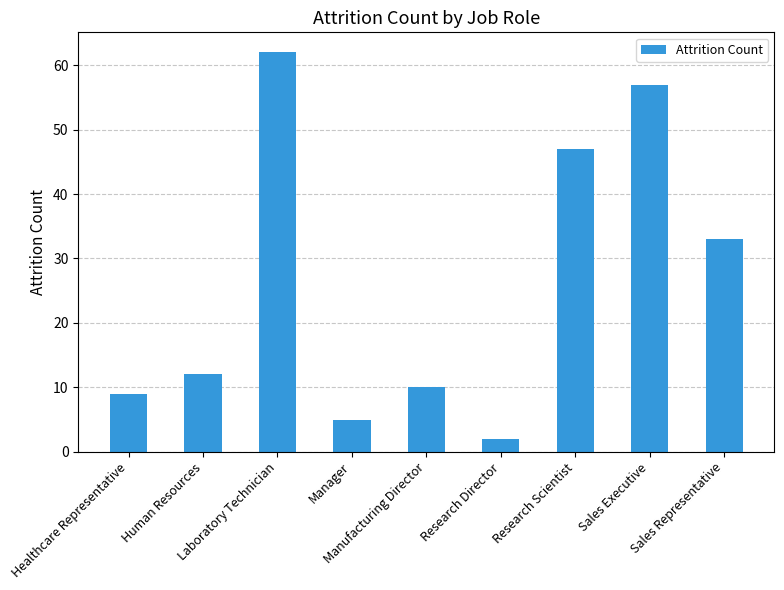

What is the label of the 3rd bar from the left?

Laboratory Technician